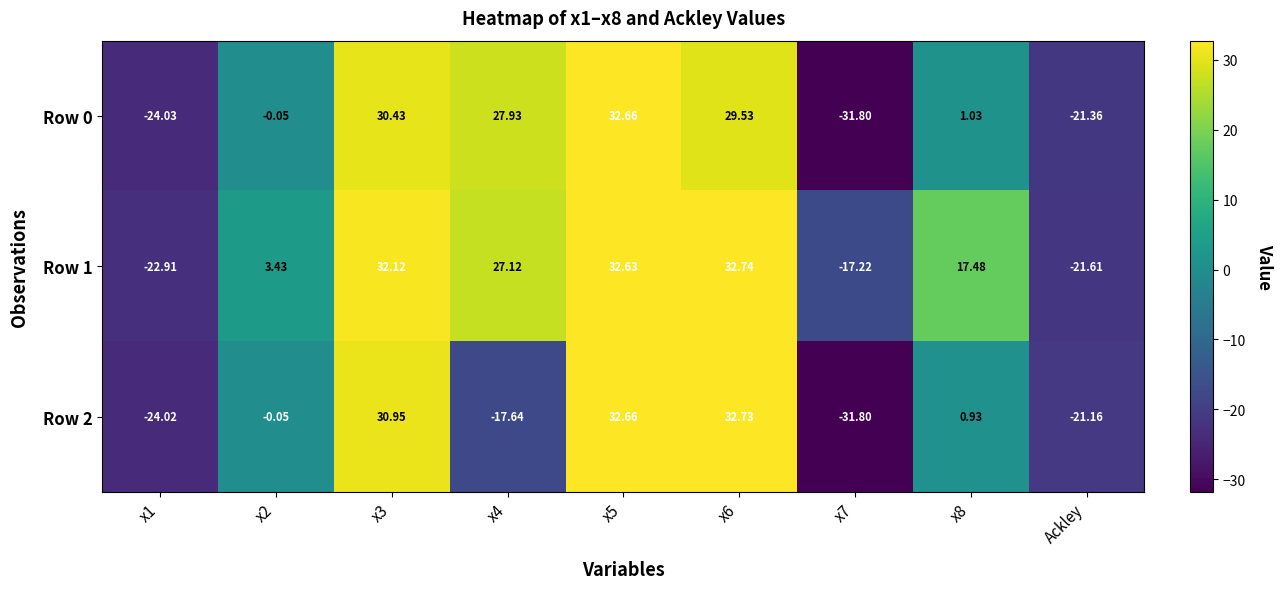

At which category is the sum across all series the highest?

x5